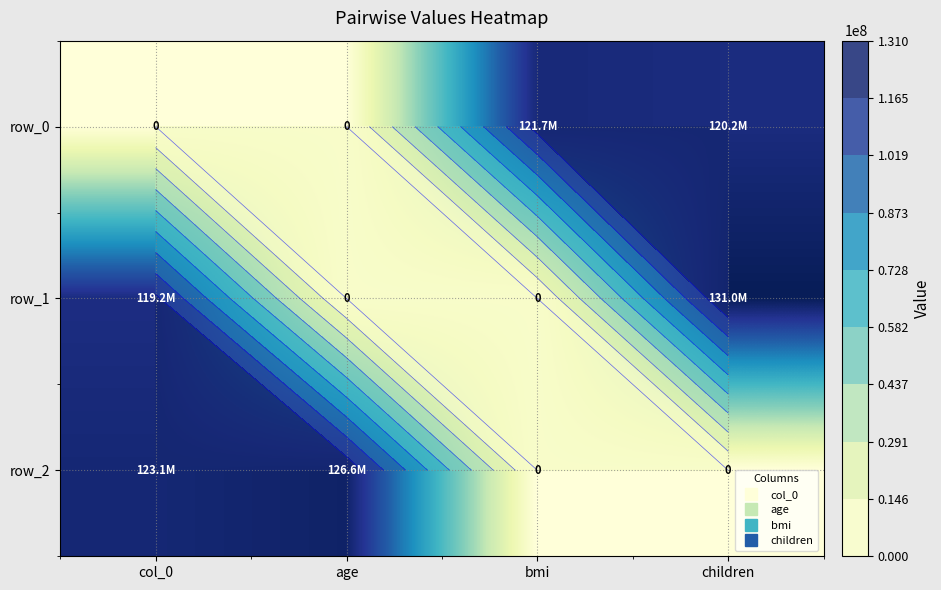

Where is row_2 nearest to the value 63286220?

col_0